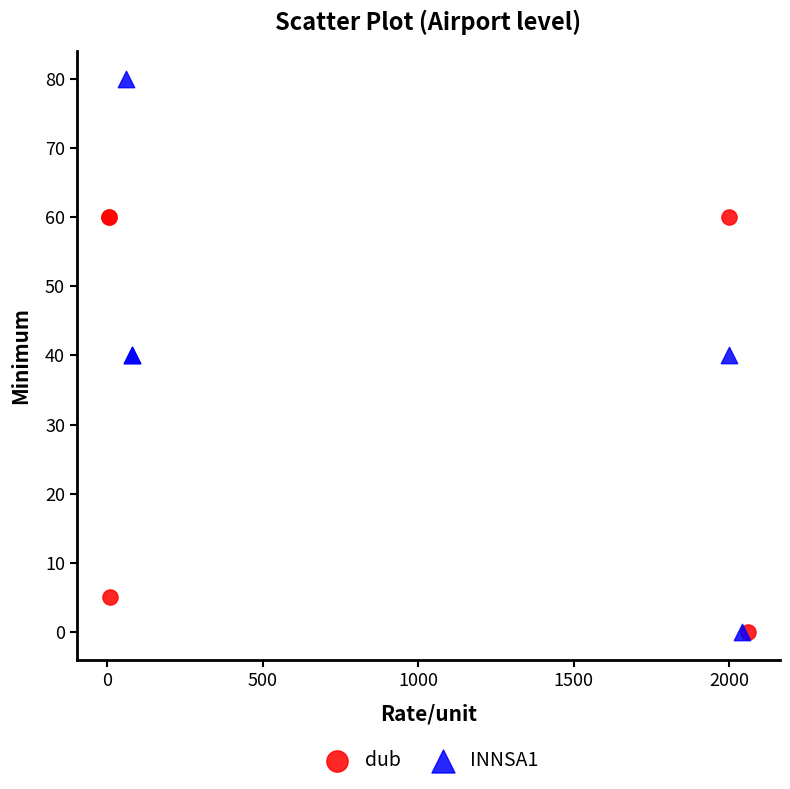

What are all the series names shown in the legend?

dub, INNSA1